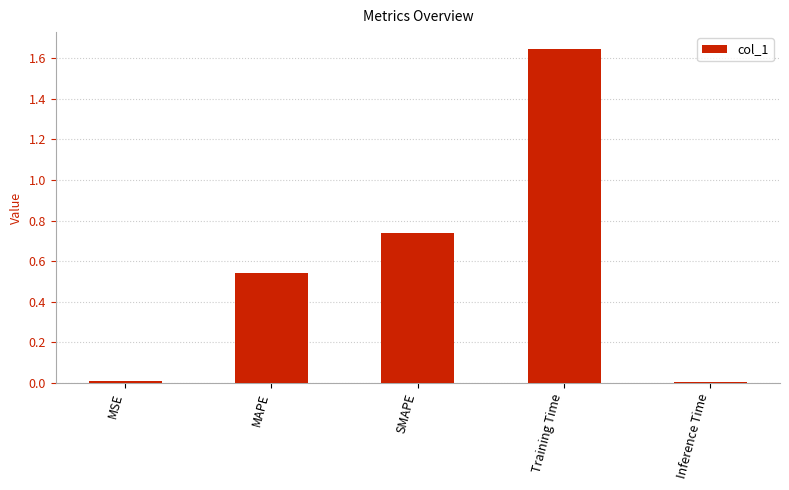

What is the average value?

0.6